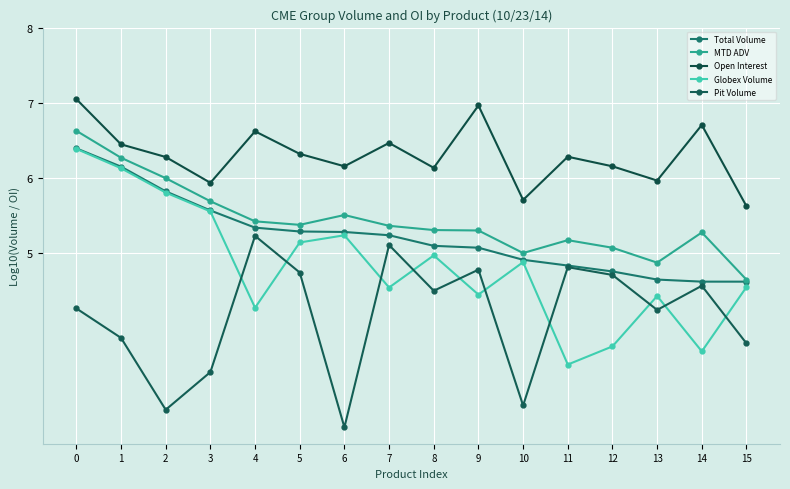

Rank the series at 4 from lowest to highest value.

Globex Volume, Pit Volume, Total Volume, MTD ADV, Open Interest